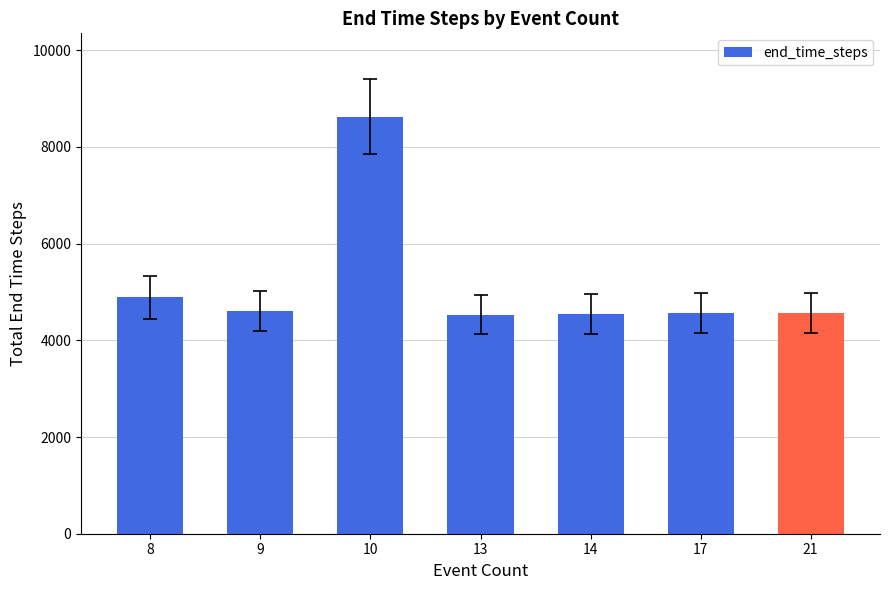

How many bars are there in total?

7